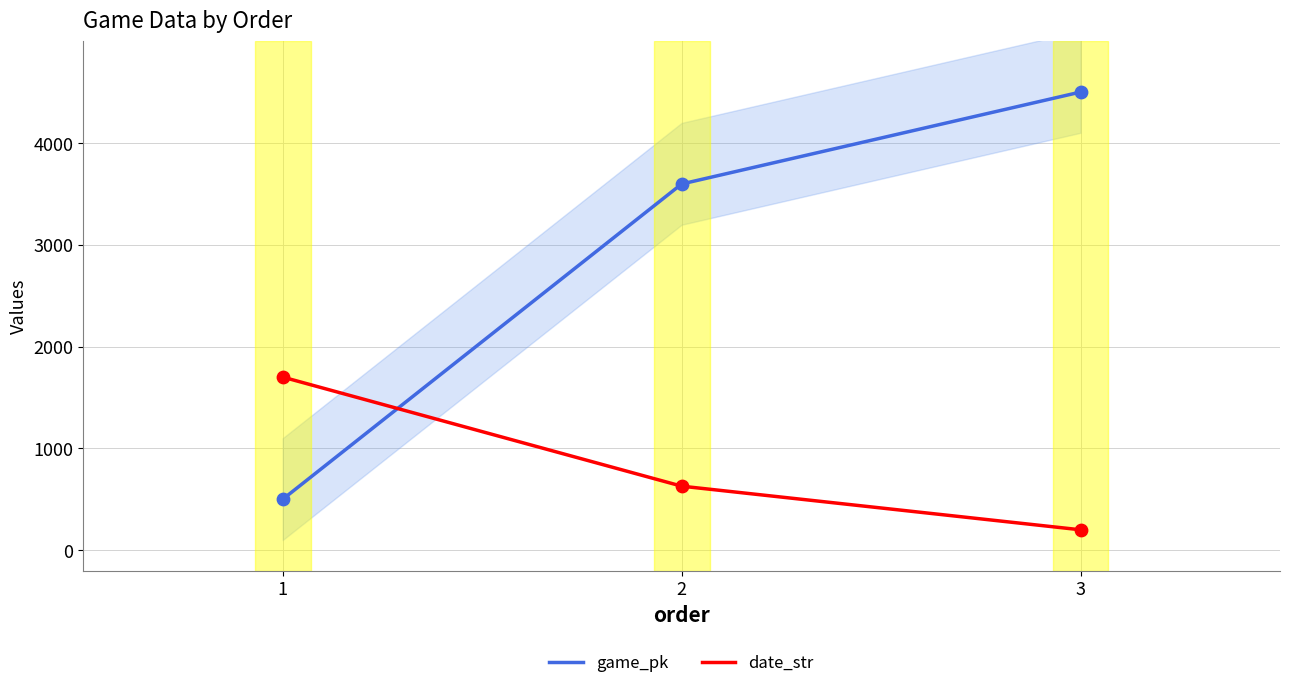

Which series reaches the maximum Y coordinate?

game_pk